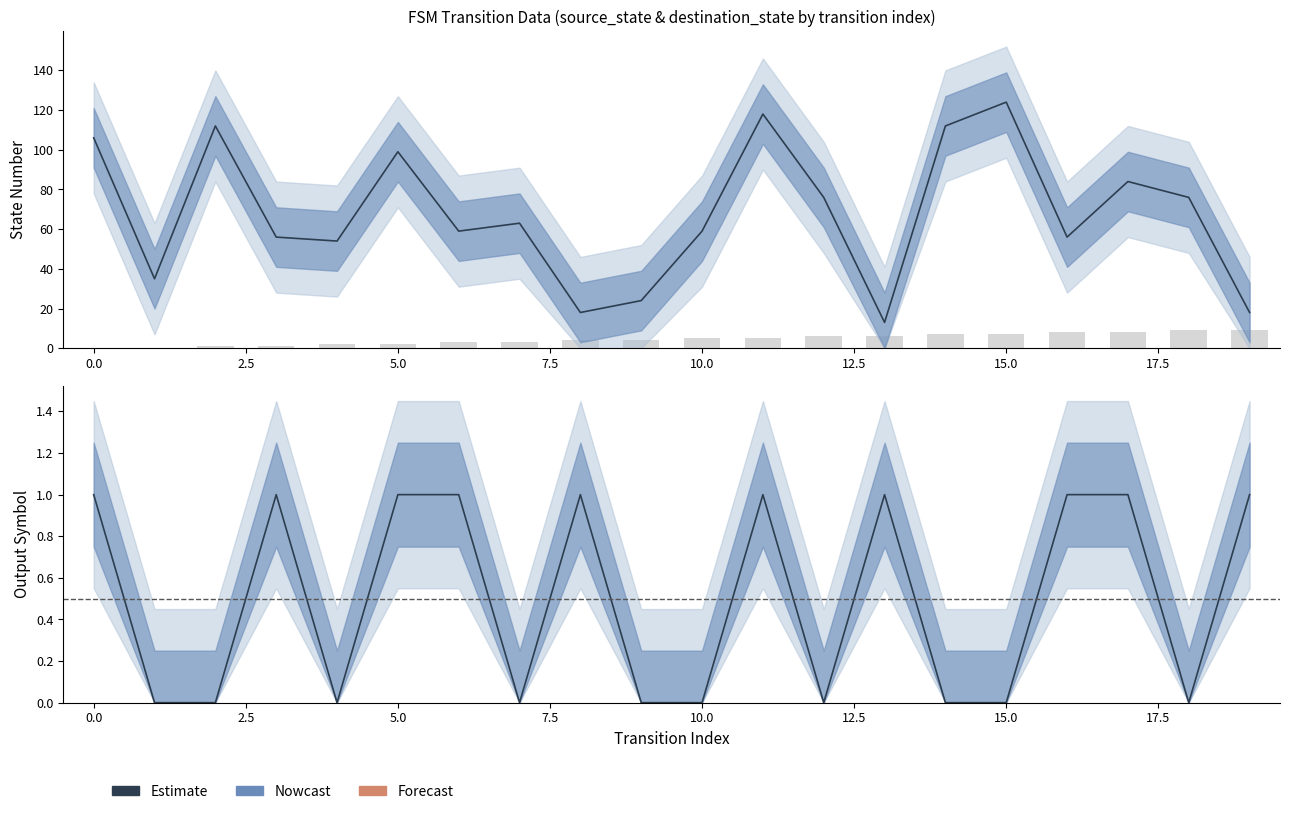

What is the difference between the maximum and second lowest values in the Estimate series?

1